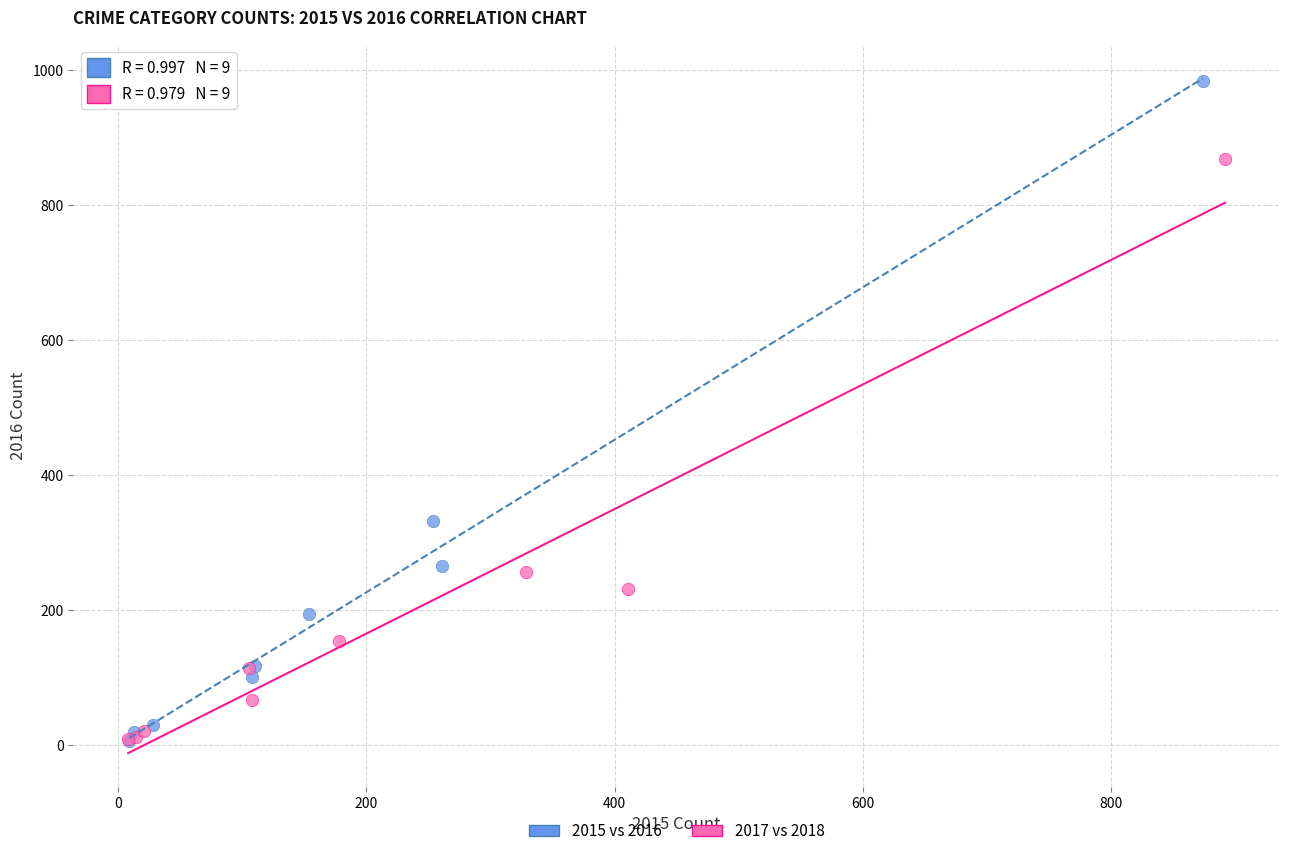

What are all the series names shown in the legend?

2015 vs 2016, 2017 vs 2018